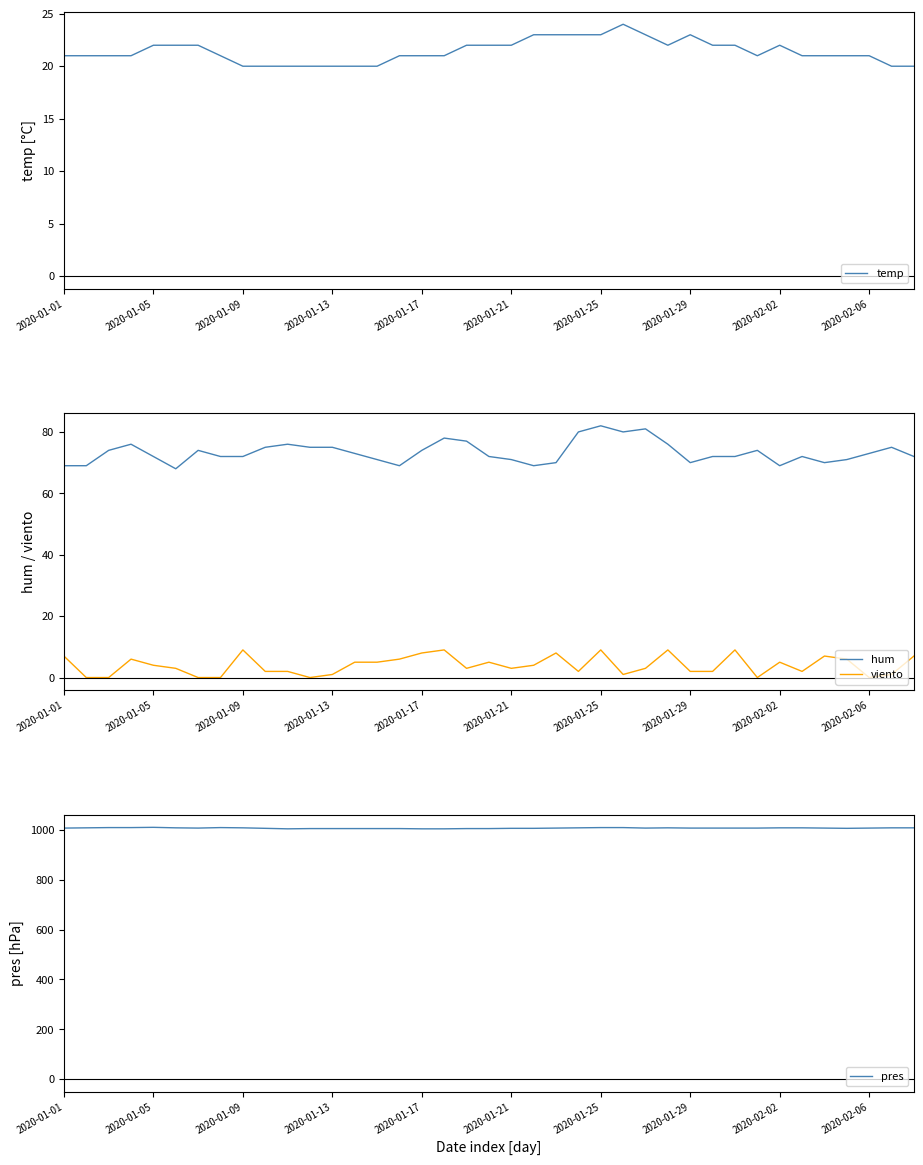

True or false: hum and viento cross at least once.

False